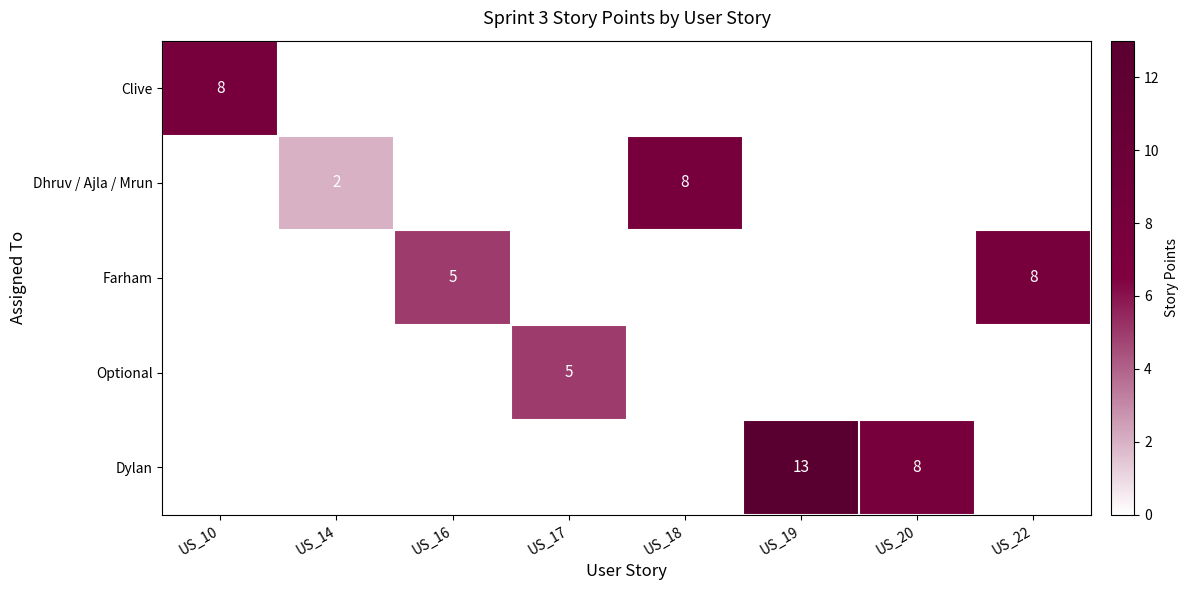

The value of Dylan at US_20 is 3. True or false?

False